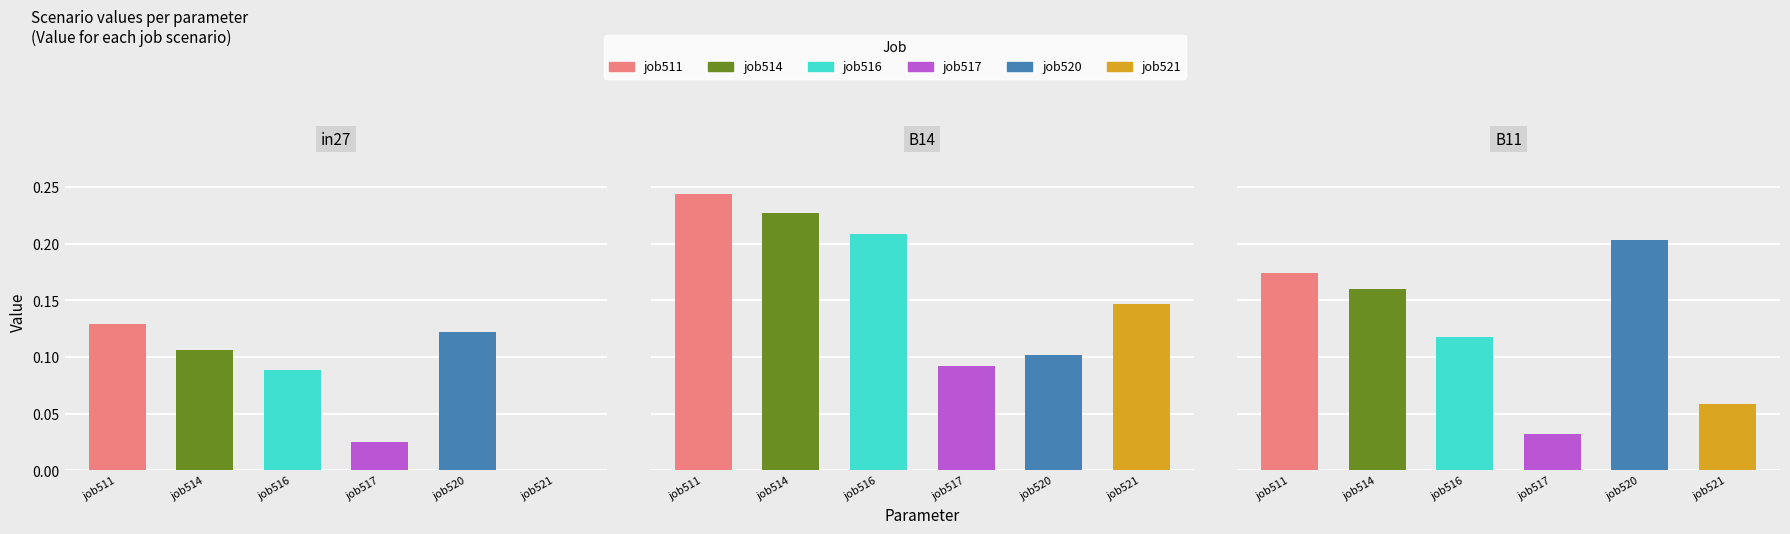

Are the bars horizontal?

No